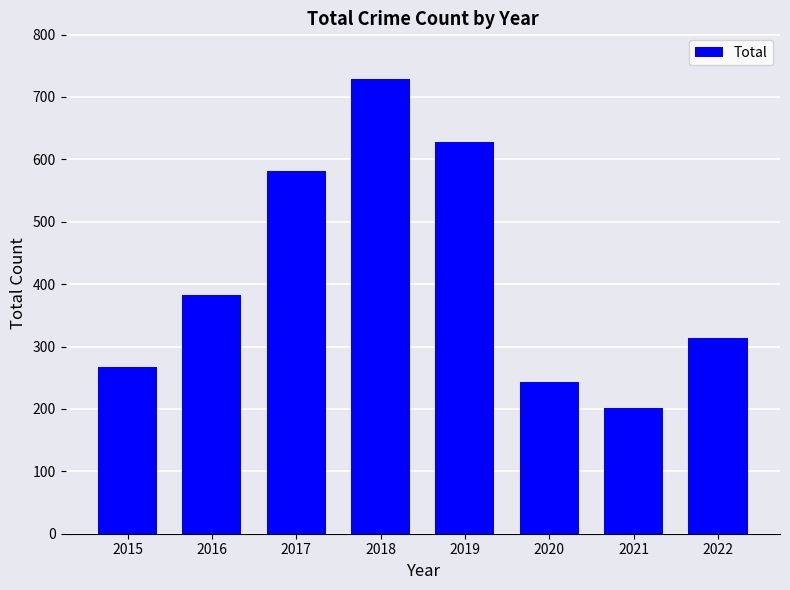

What is the ratio of the value at 2019 to the value at 2015?

2.4